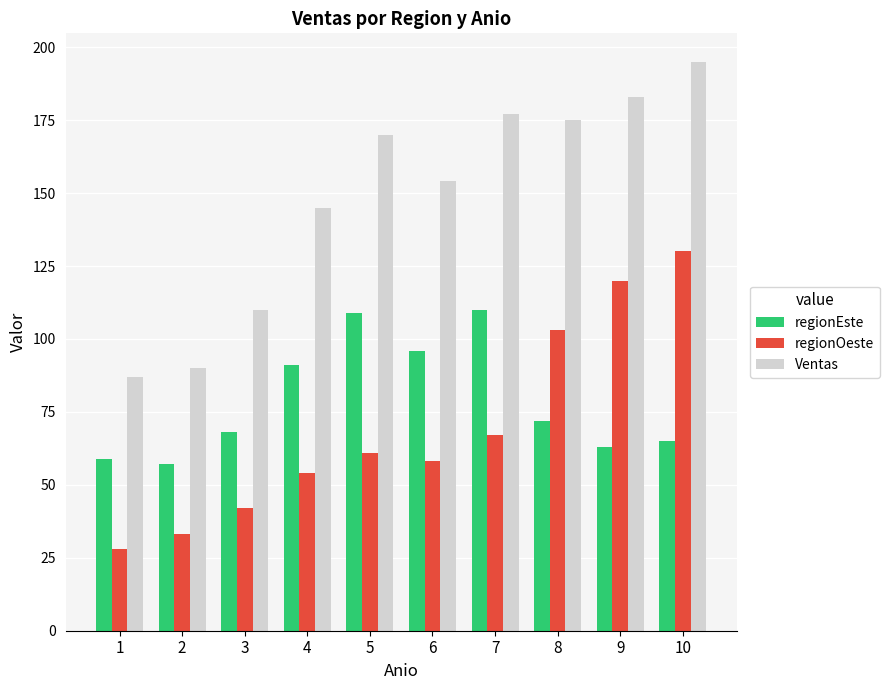

At 3, list the series in order from smallest to largest.

regionOeste, regionEste, Ventas